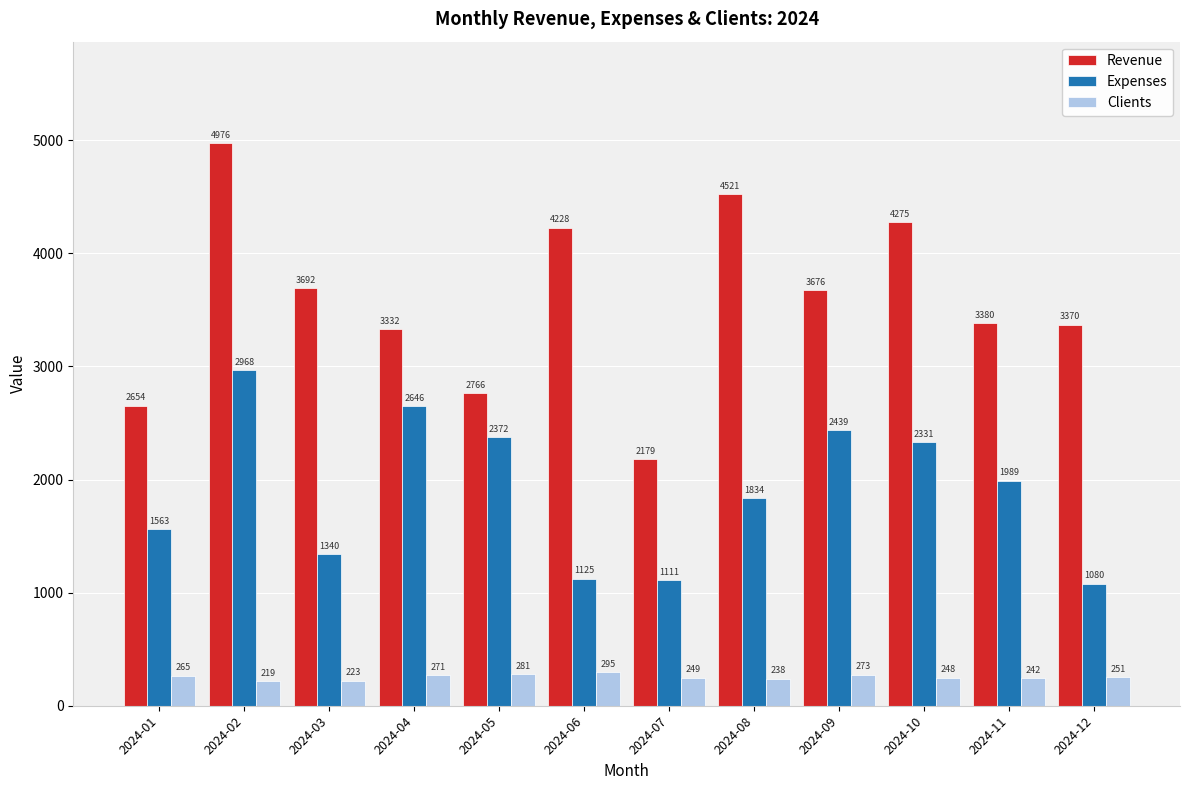

What is the difference between the maximum and minimum values in the Revenue series?

2797